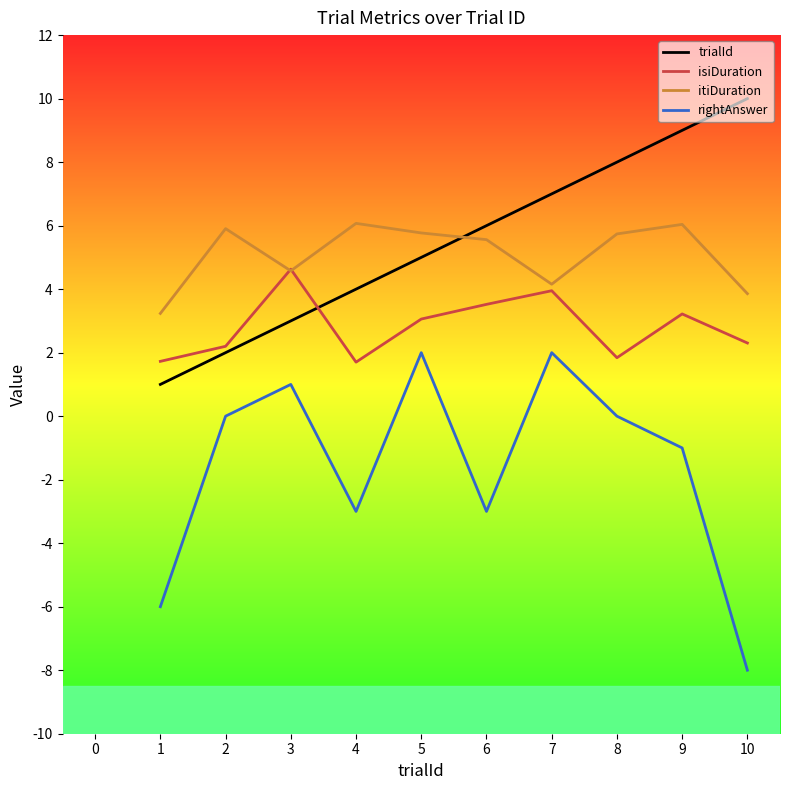

Which series has the largest range (max minus min)?

rightAnswer